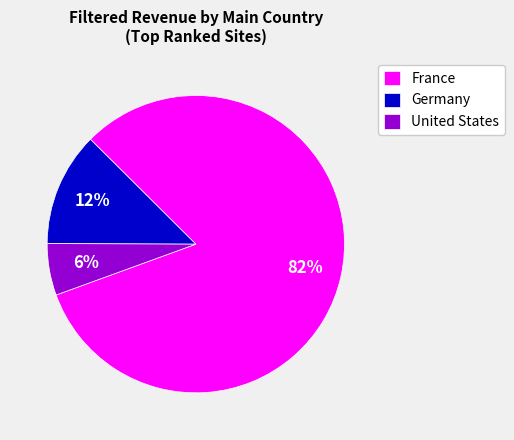

Is there a majority slice in this chart?

Yes